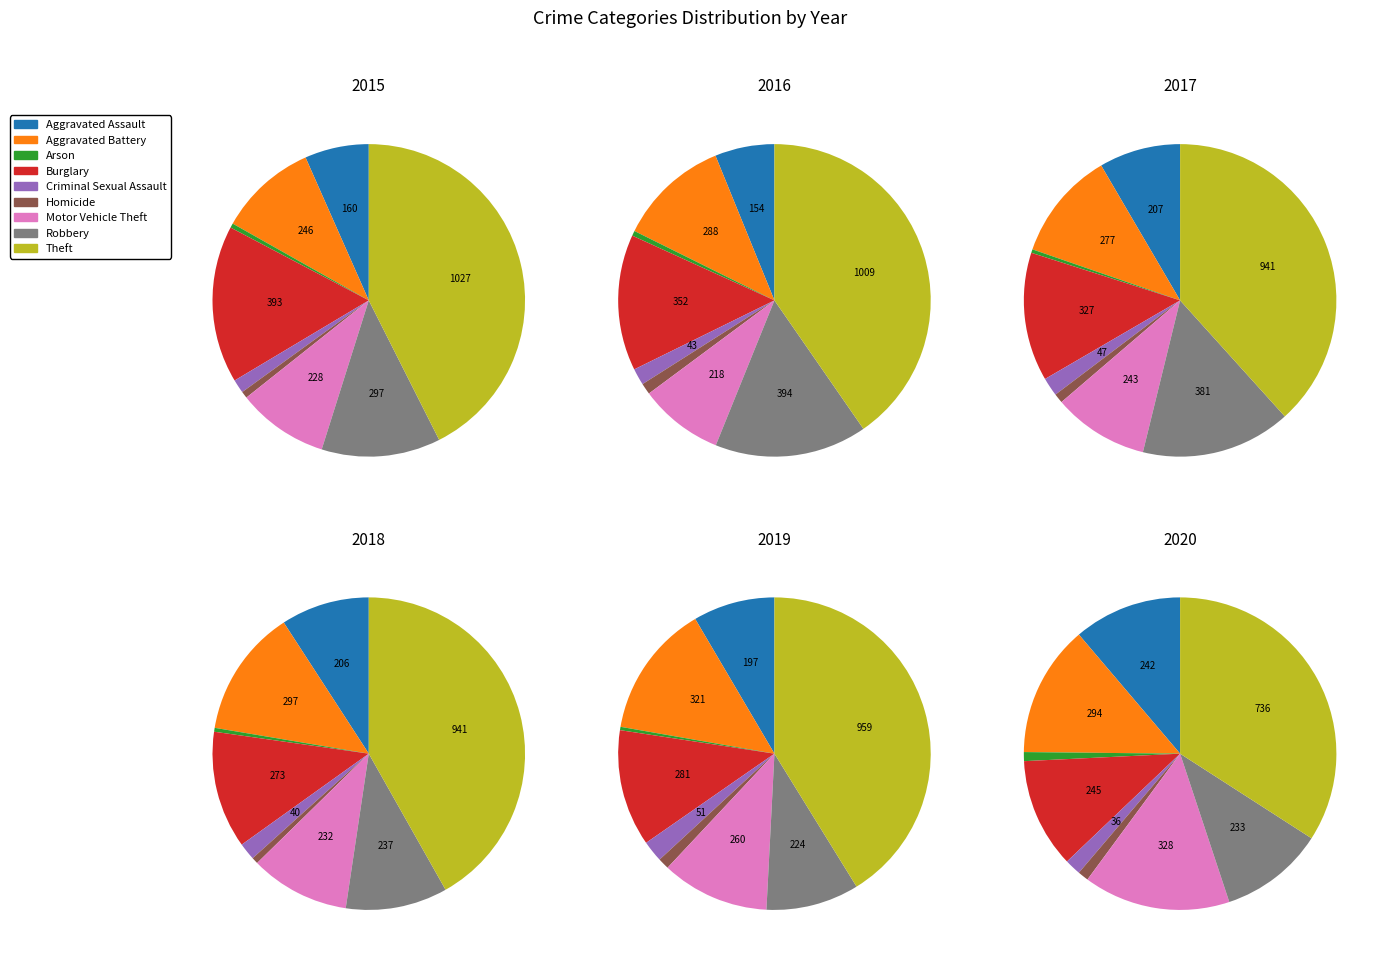

Which category has the biggest portion of the pie?

Theft